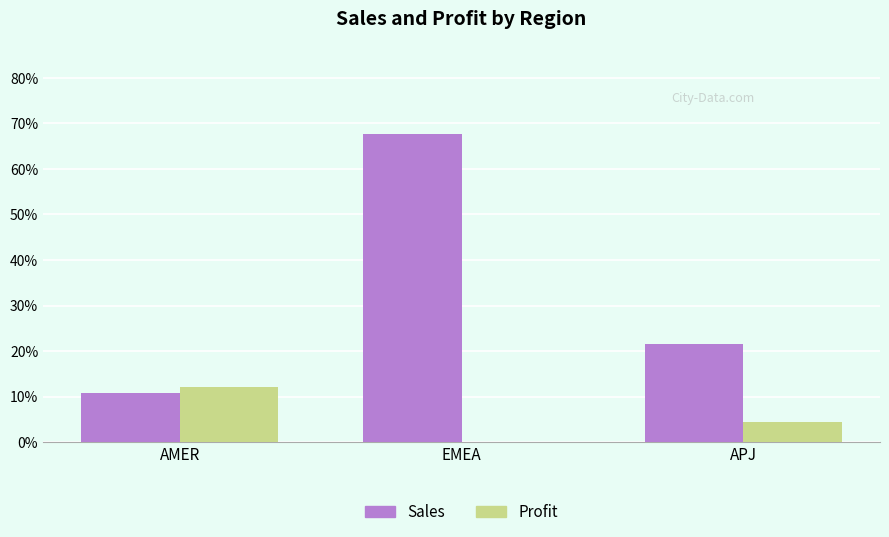

List the labels in order of Profit value, smallest first.

EMEA, APJ, AMER